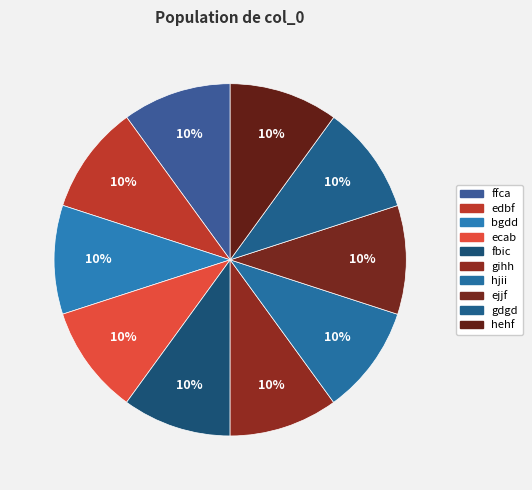

What percentage is the ejjf slice, to the nearest percent?

10%